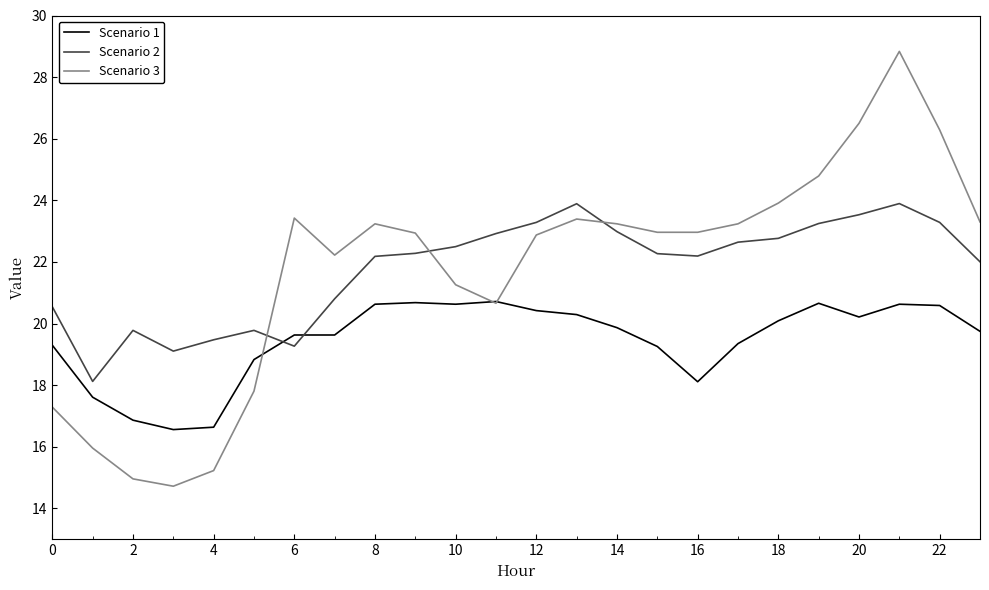

Rank the series by their maximum value, from highest to lowest.

Scenario 3, Scenario 2, Scenario 1